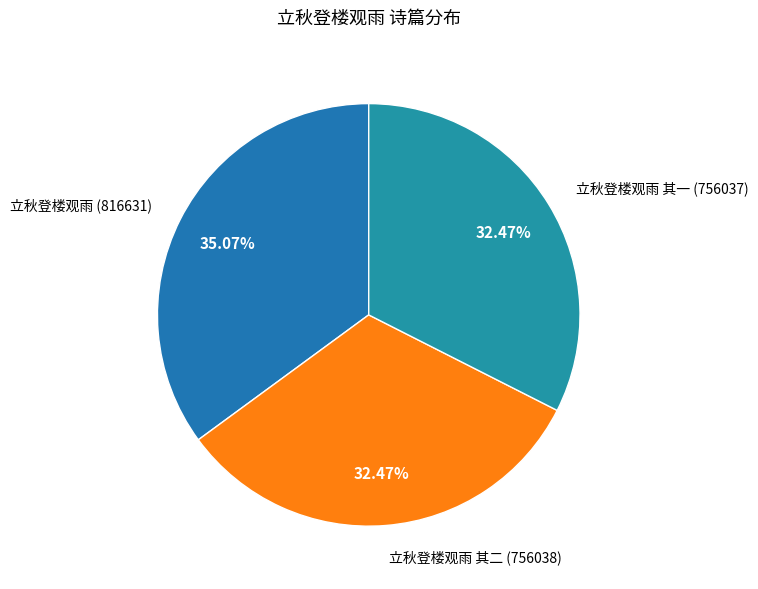

Is it true that 立秋登楼观雨 其二 is 23% of the pie?

False